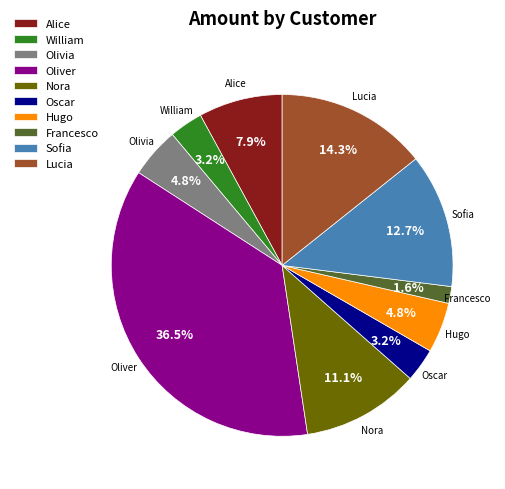

Between Lucia and Sofia, which is larger?

Lucia